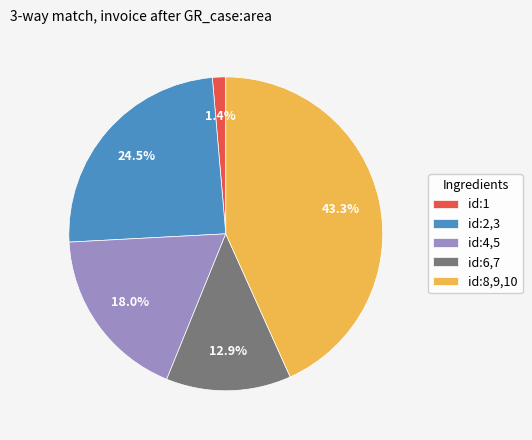

Rank the categories by value from highest to lowest.

id:8,9,10, id:2,3, id:4,5, id:6,7, id:1